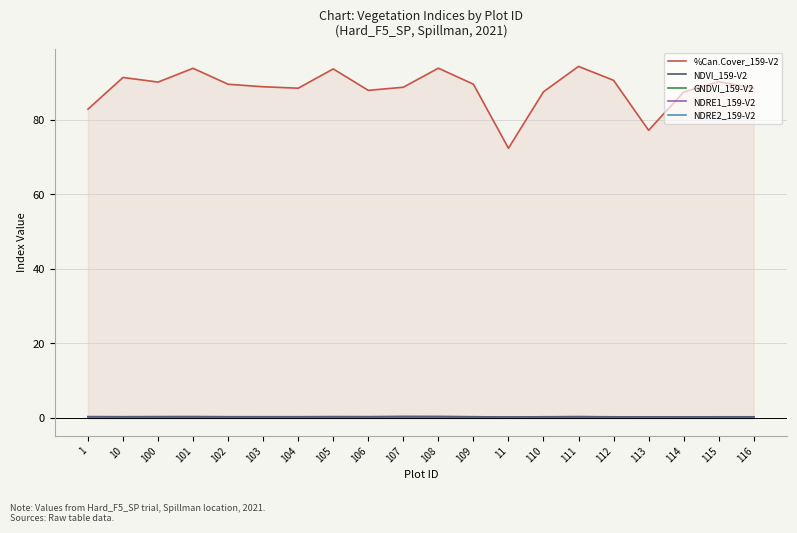

What is the value of the NDVI_159-V2 point at the 4th from the left?

0.4